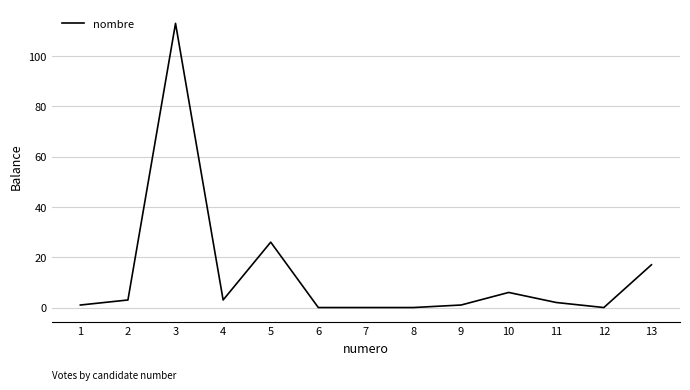

What is the difference between the maximum and minimum values?

113